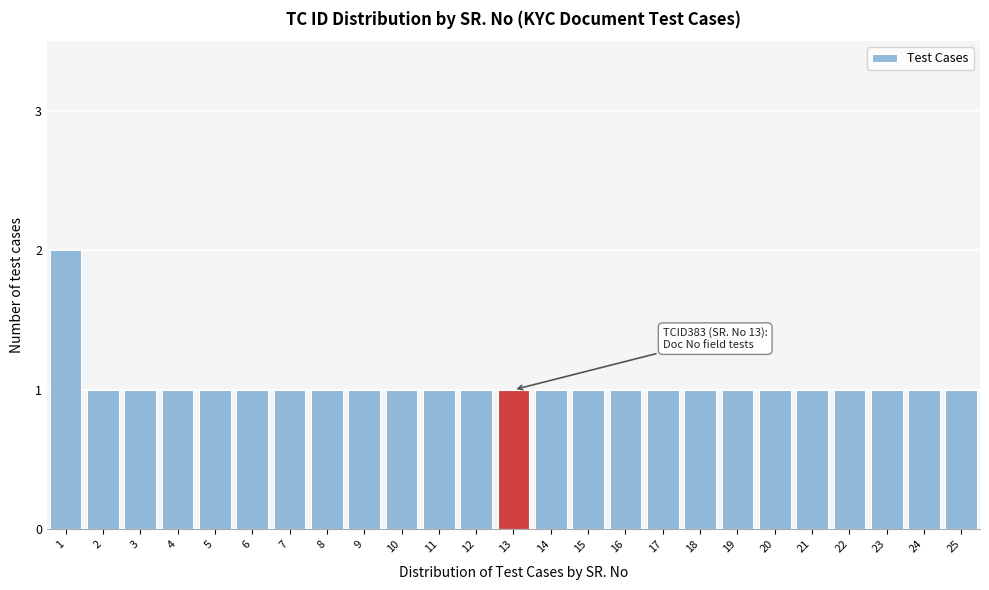

Reading left to right, transcribe all the data shown in this chart.

1=2	2=1	3=1	4=1	5=1	6=1	7=1	8=1	9=1	10=1	11=1	12=1	13=1	14=1	15=1	16=1	17=1	18=1	19=1	20=1	21=1	22=1	23=1	24=1	25=1